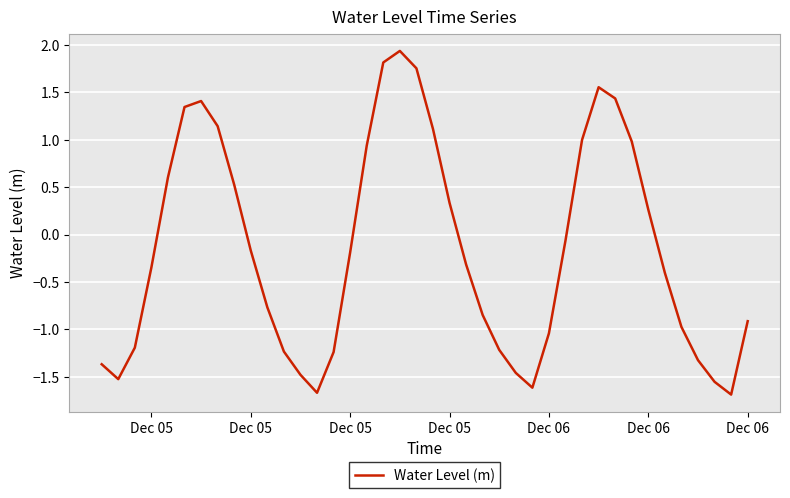

What is the smallest value displayed?

-1.7